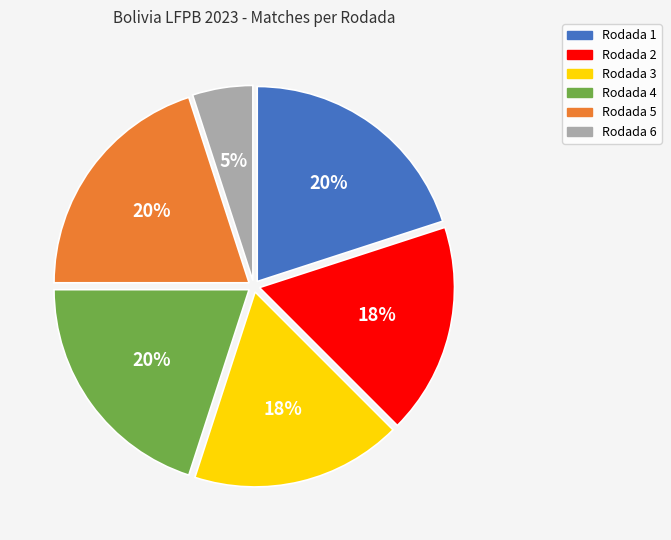

How many segments does this pie chart have?

6